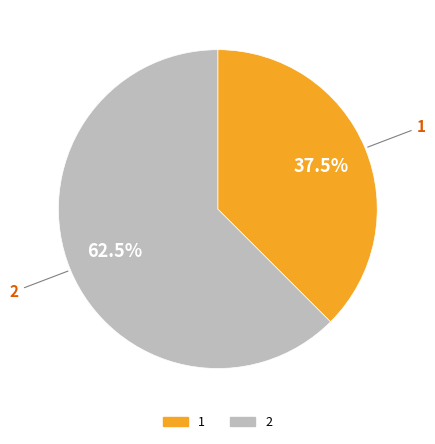

Which slice is the smallest?

1